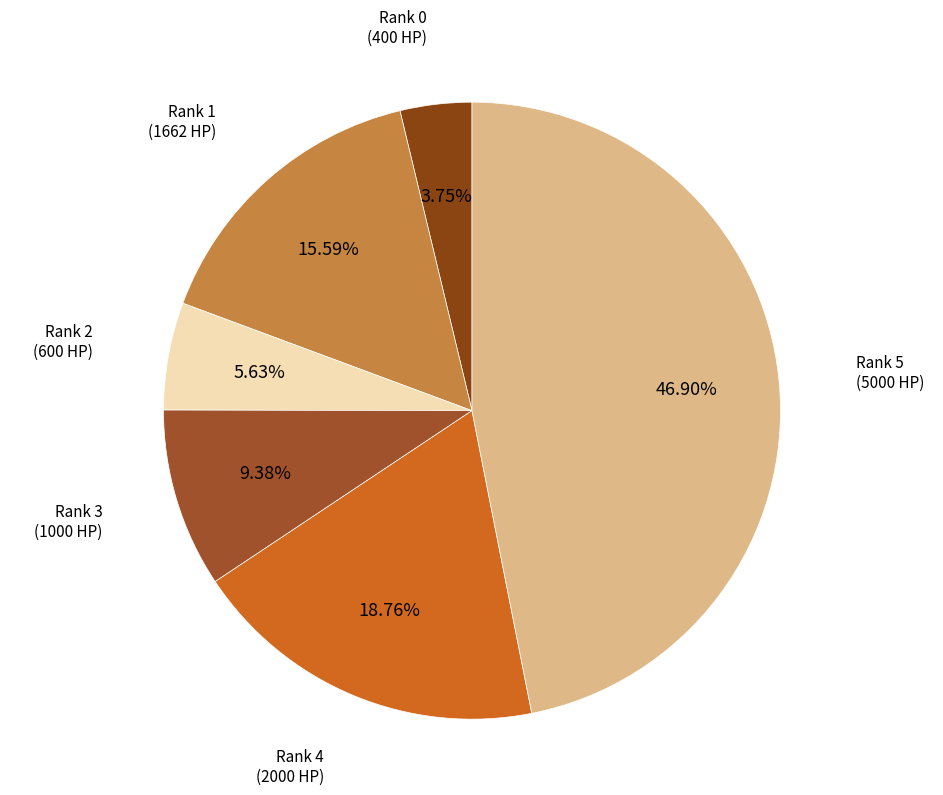

How many slices are in this pie chart?

6